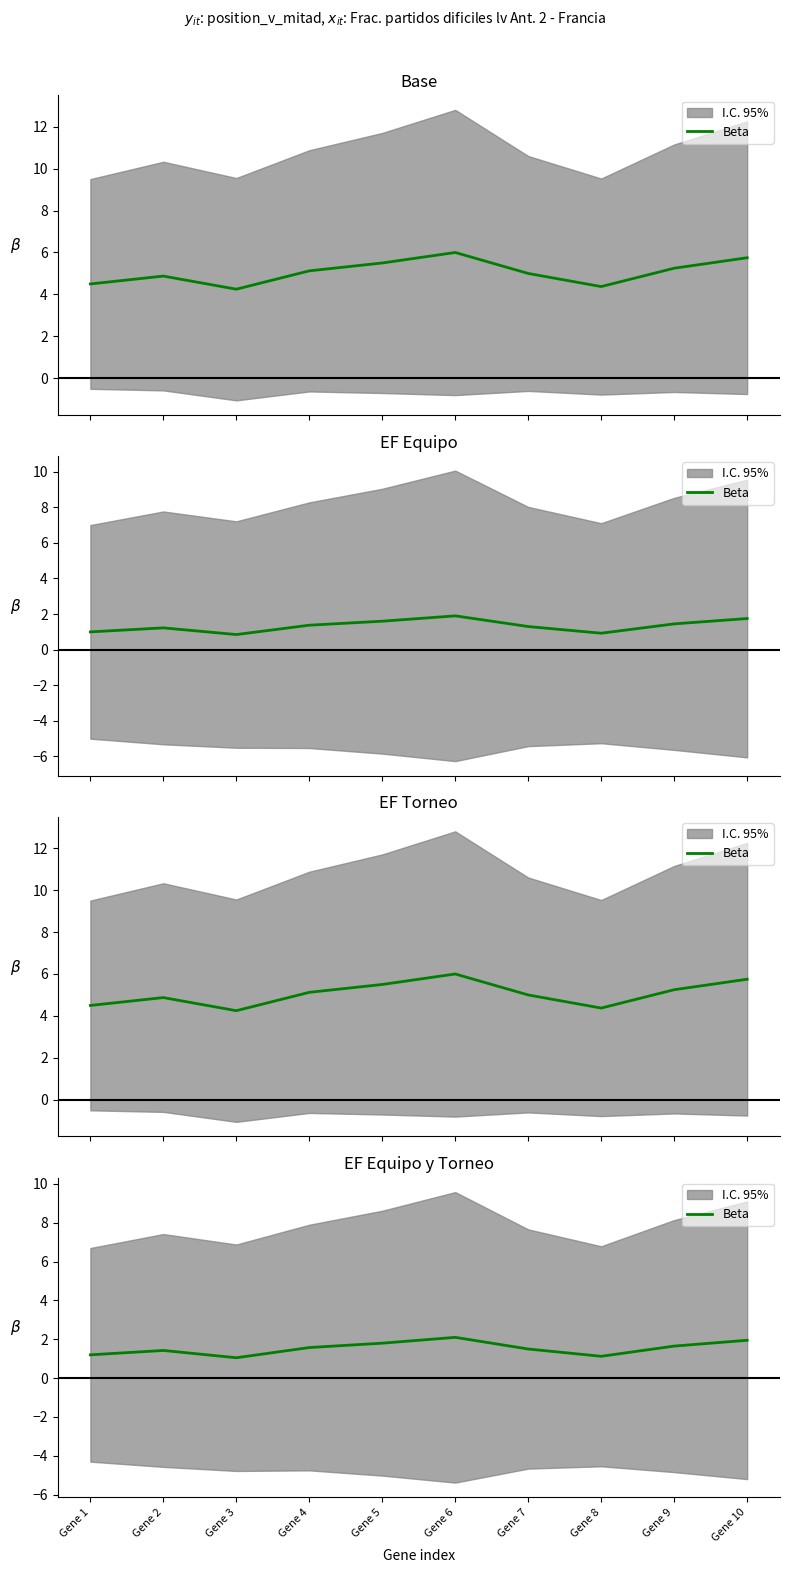

Where is the first local maximum?

Gene 2